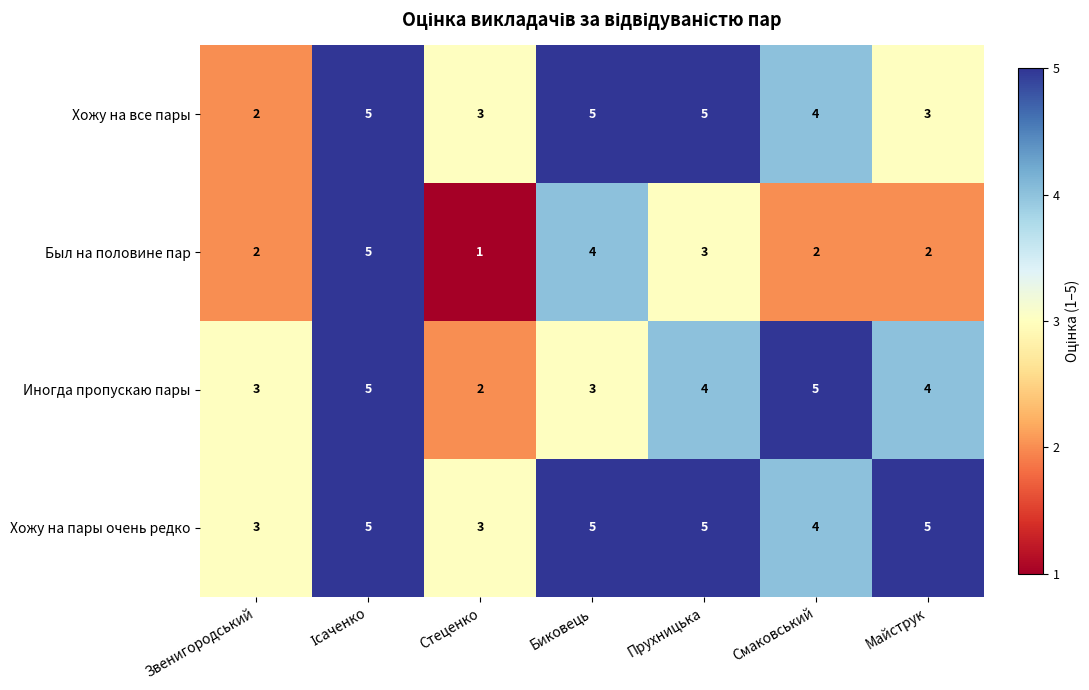

Count the number of categories in the chart.

7